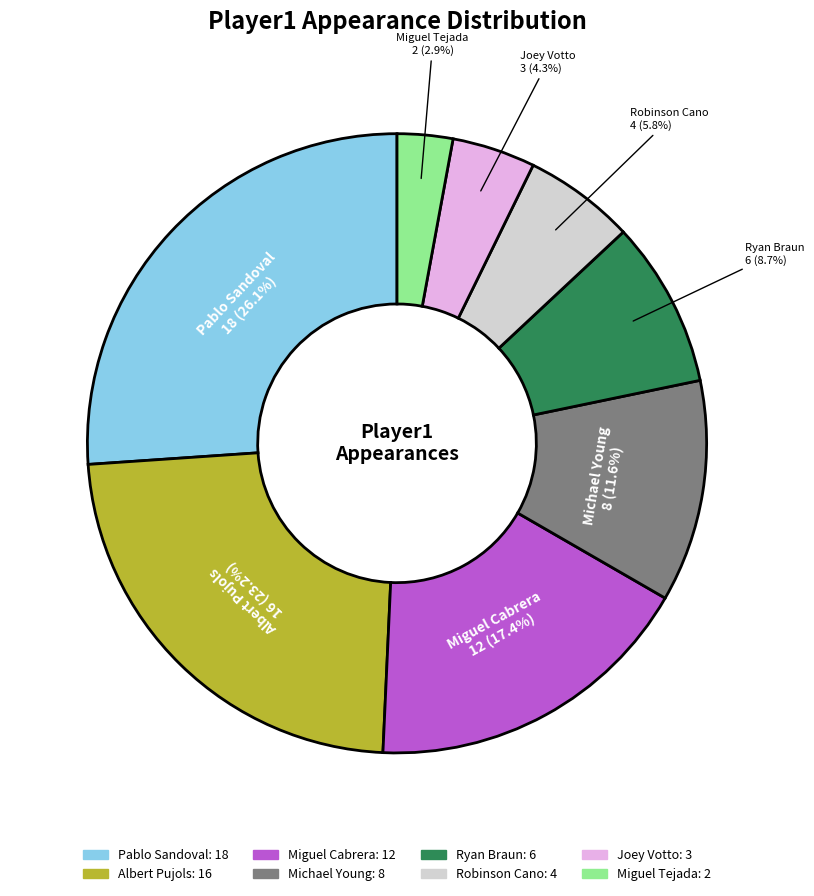

What is the ratio of the value at Ryan Braun to the value at Robinson Cano?

1.5